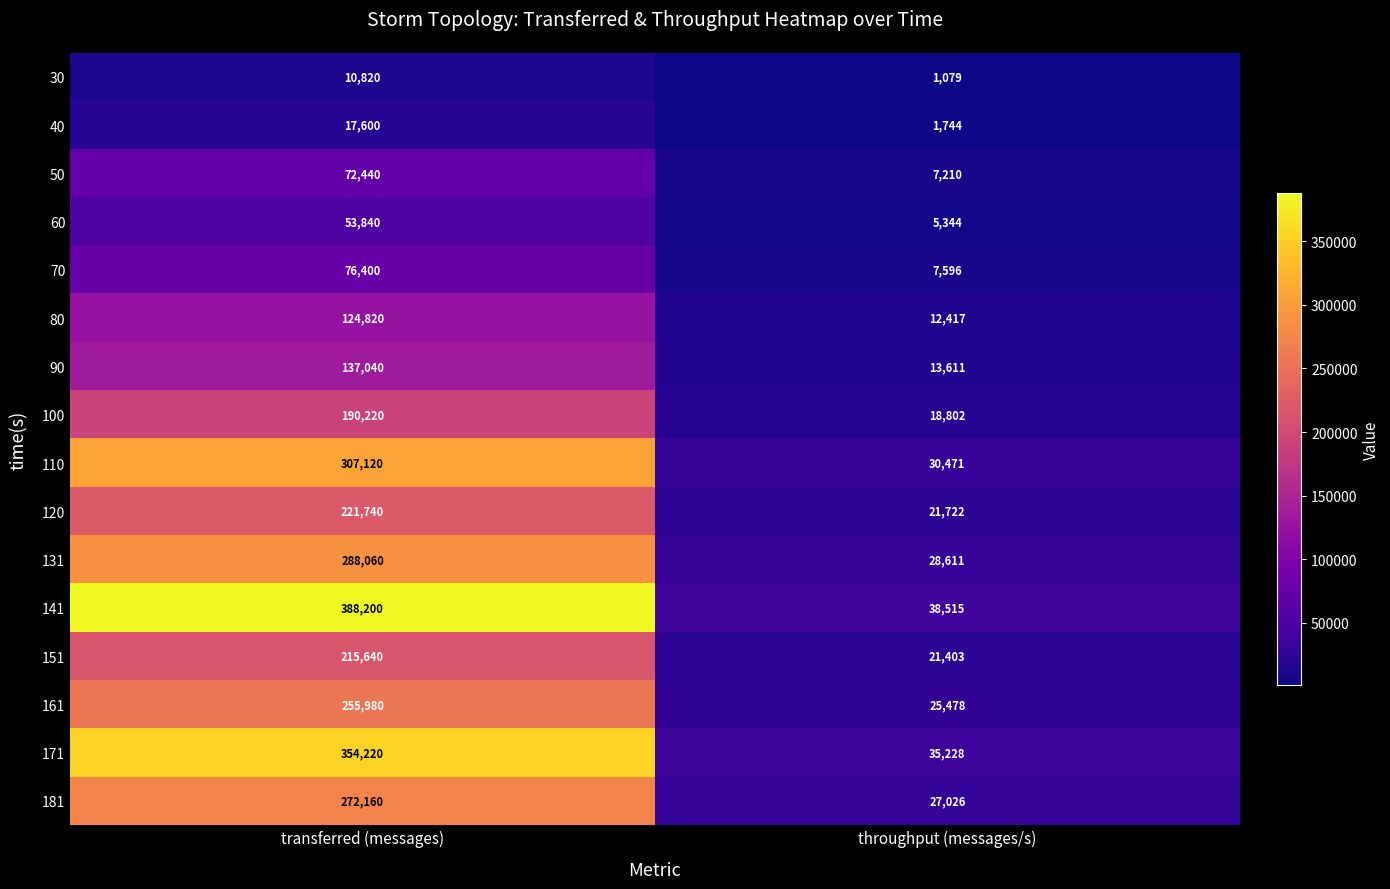

What is the sum of all 70 values?

83996